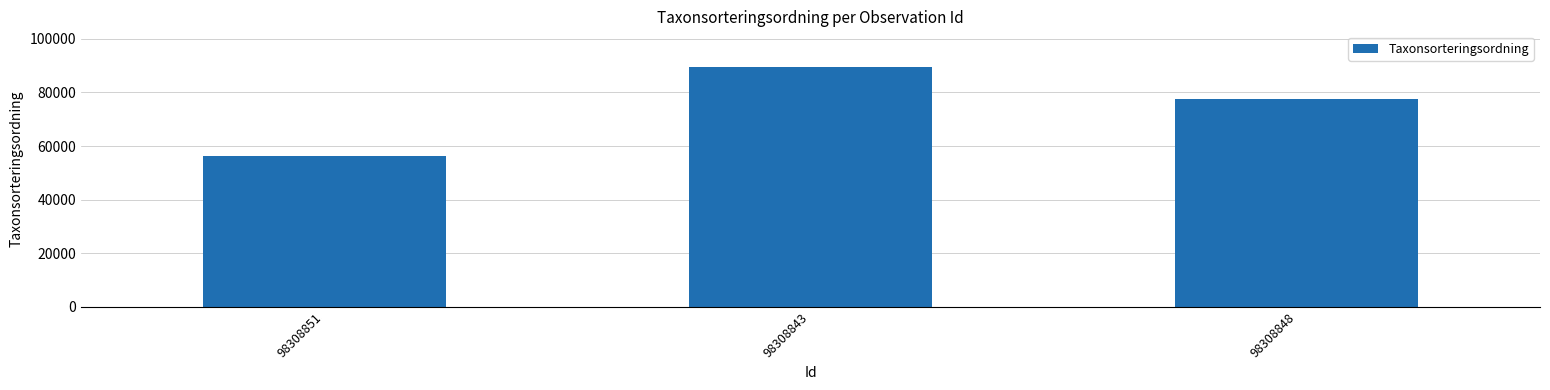

What is the smallest value displayed?

56395